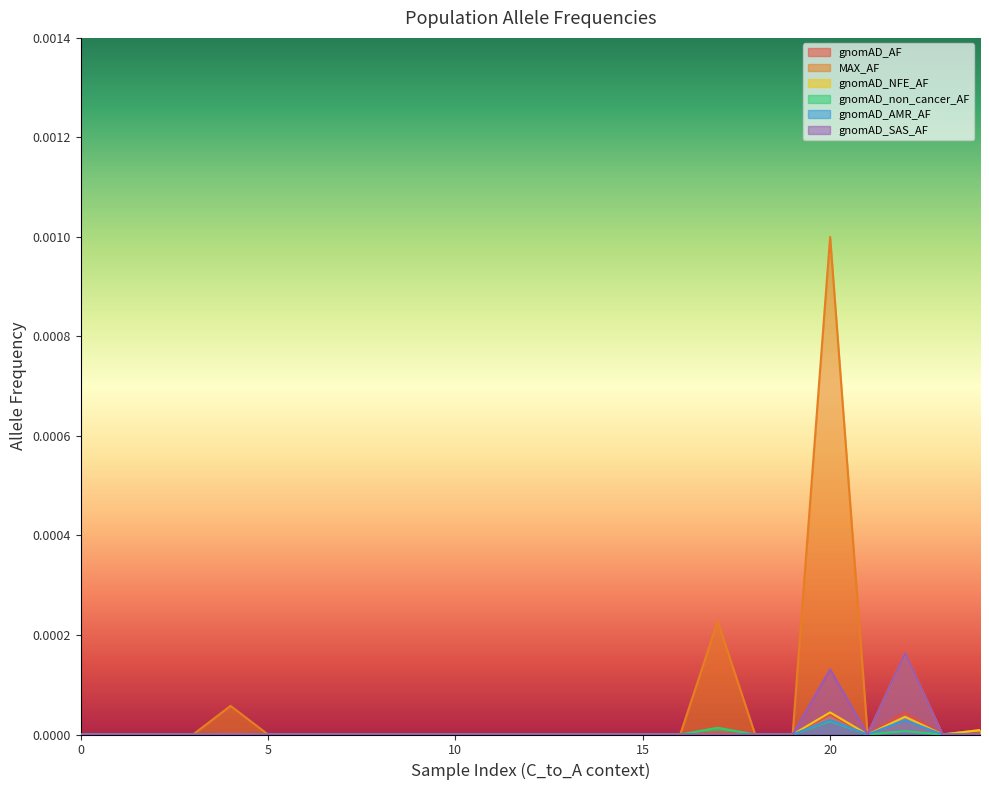

How many distinct data groups are displayed?

6